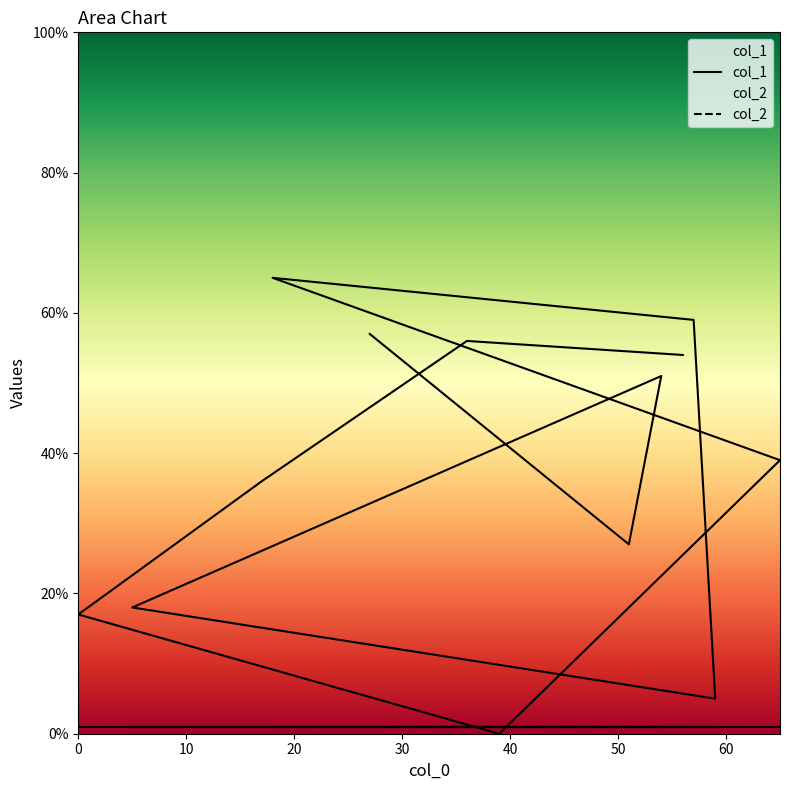

Rank the categories by value from highest to lowest.

18, 57, 27, 36, 56, 54, 65, 17, 51, 5, 0, 59, 39